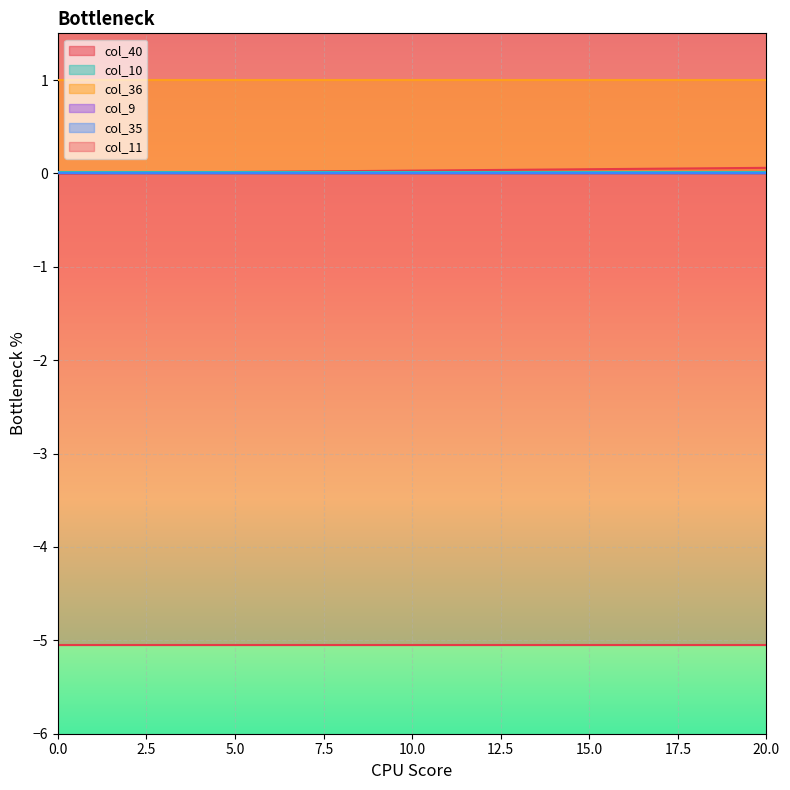

True or false: col_10 and col_36 cross at least once.

False